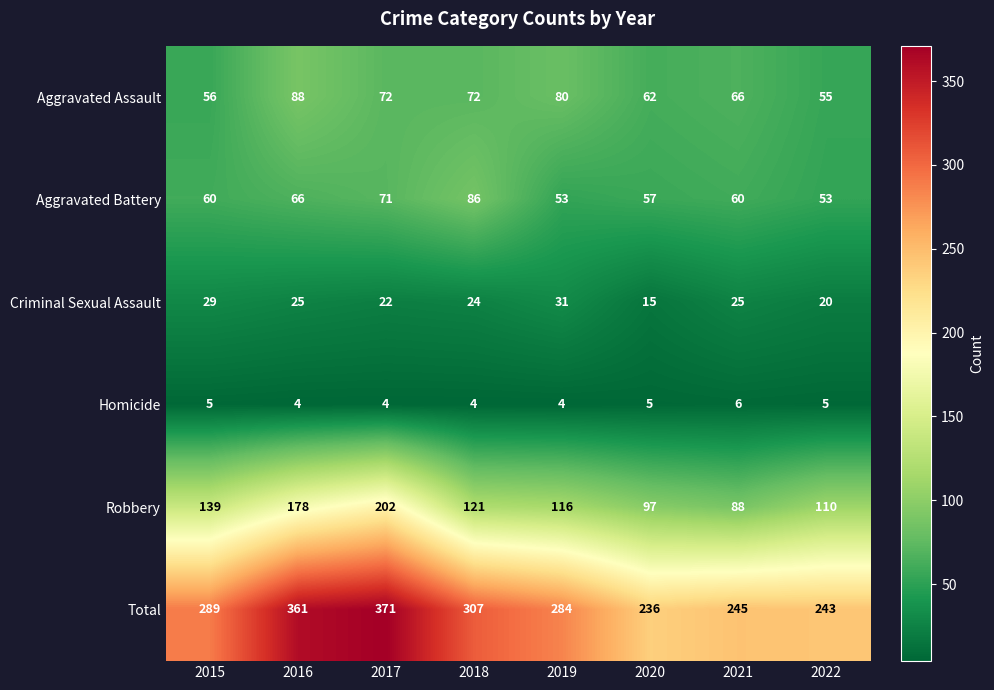

What is the minimum value shown in the chart?

4